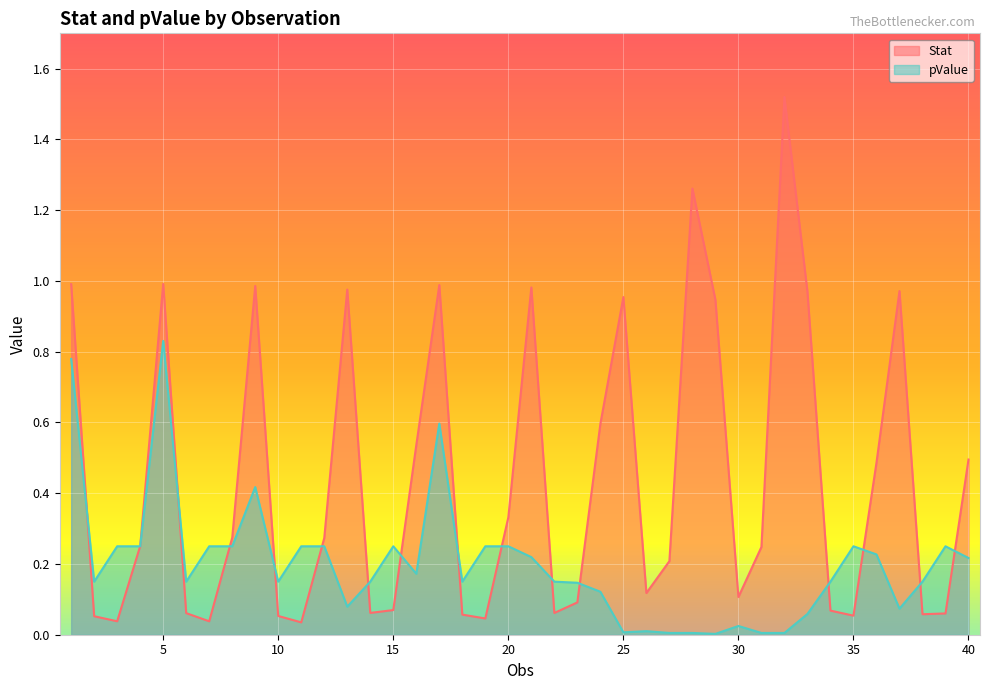

Which series ends up on top after the final intersection of pValue and Stat?

Stat